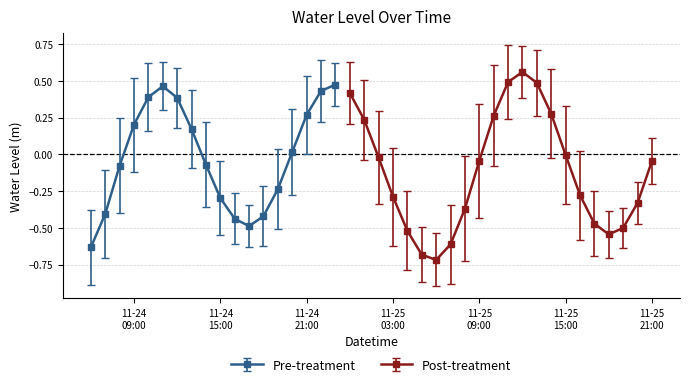

Reading left to right, transcribe all the data shown in this chart.

2024-11-24 06:00=-0.6	2024-11-24 07:00=-0.4	2024-11-24 08:00=-0.1	2024-11-24 09:00=0.2	2024-11-24 10:00=0.4	2024-11-24 11:00=0.5	2024-11-24 12:00=0.4	2024-11-24 13:00=0.2	2024-11-24 14:00=-0.1	2024-11-24 15:00=-0.3	2024-11-24 16:00=-0.4	2024-11-24 17:00=-0.5	2024-11-24 18:00=-0.4	2024-11-24 19:00=-0.2	2024-11-24 20:00=0.0	2024-11-24 21:00=0.3	2024-11-24 22:00=0.4	2024-11-24 23:00=0.5	2024-11-25 00:00=0.4	2024-11-25 01:00=0.2	2024-11-25 02:00=-0.0	2024-11-25 03:00=-0.3	2024-11-25 04:00=-0.5	2024-11-25 05:00=-0.7	2024-11-25 06:00=-0.7	2024-11-25 07:00=-0.6	2024-11-25 08:00=-0.4	2024-11-25 09:00=-0.0	2024-11-25 10:00=0.3	2024-11-25 11:00=0.5	2024-11-25 12:00=0.6	2024-11-25 13:00=0.5	2024-11-25 14:00=0.3	2024-11-25 15:00=-0.0	2024-11-25 16:00=-0.3	2024-11-25 17:00=-0.5	2024-11-25 18:00=-0.5	2024-11-25 19:00=-0.5	2024-11-25 20:00=-0.3	2024-11-25 21:00=-0.0